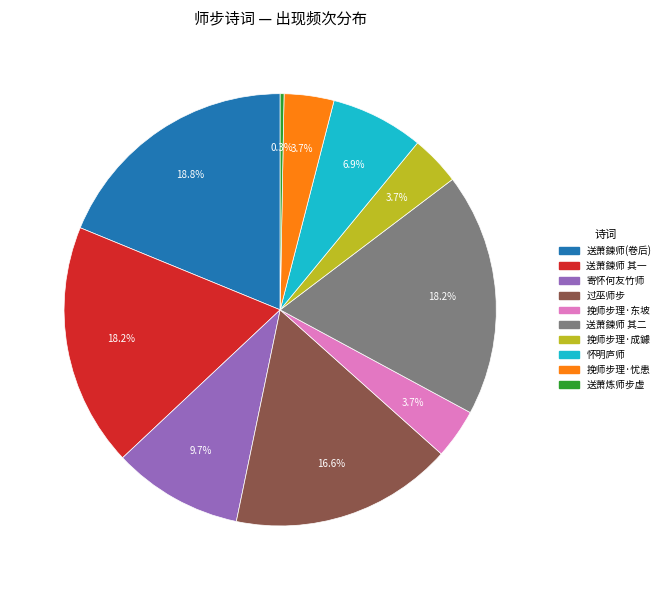

Is there a majority slice in this chart?

No